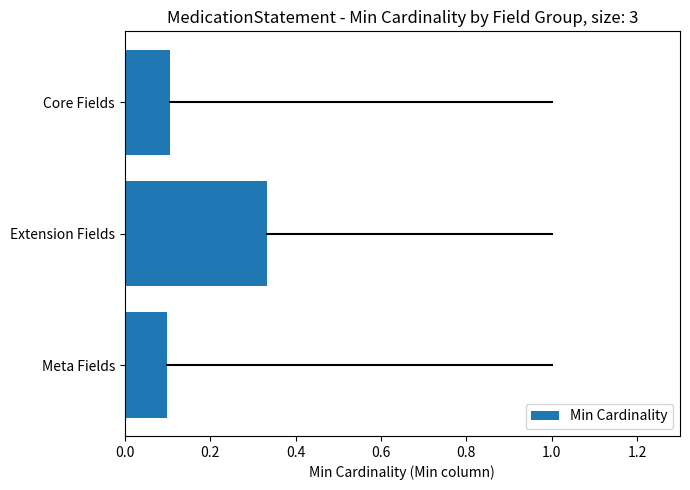

Between Extension Fields and Core Fields, which is larger?

Extension Fields